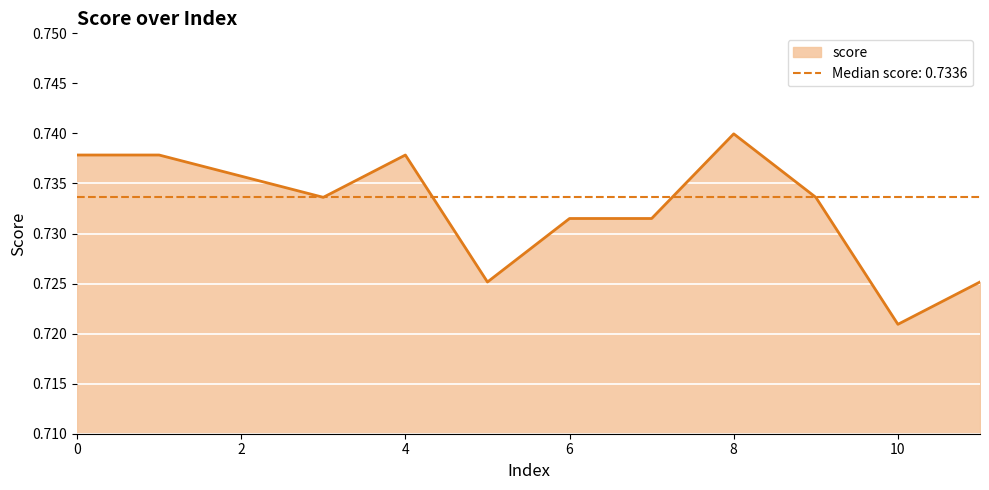

Where is the first local maximum?

4